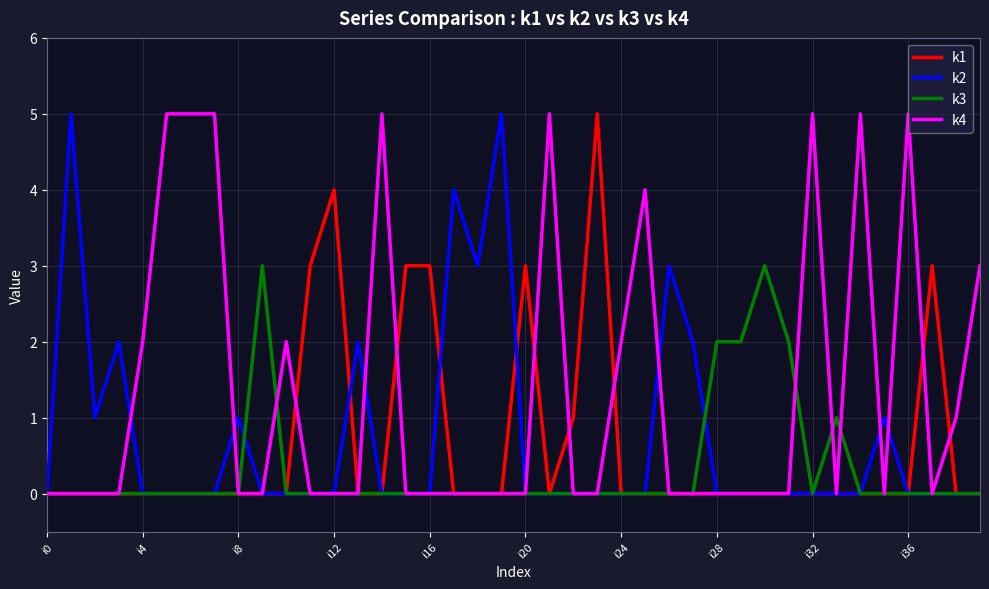

What is the maximum value shown in the chart?

5